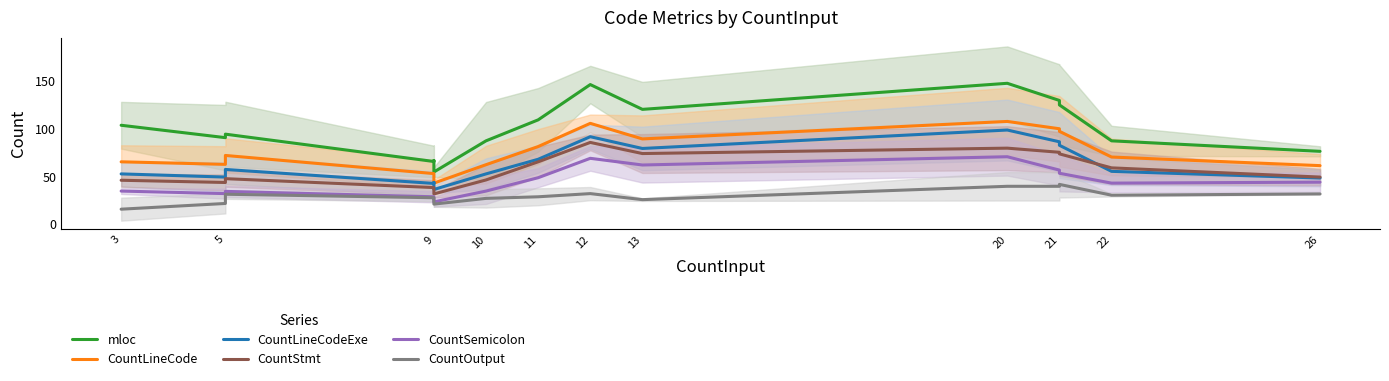

Is this an area chart (filled region under the line)?

No